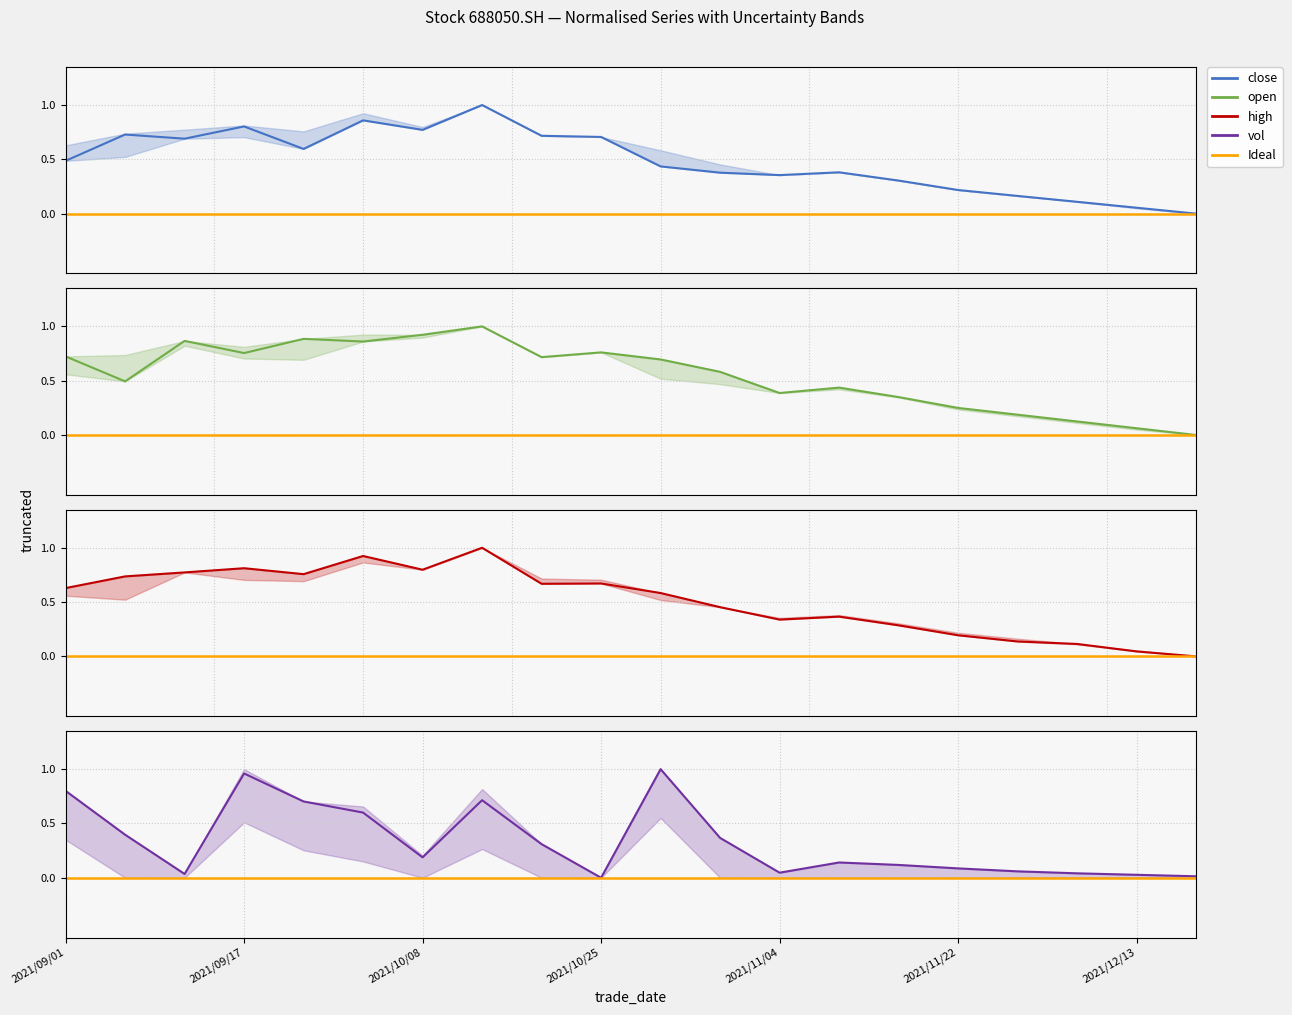

Which series has the widest spread of values?

close